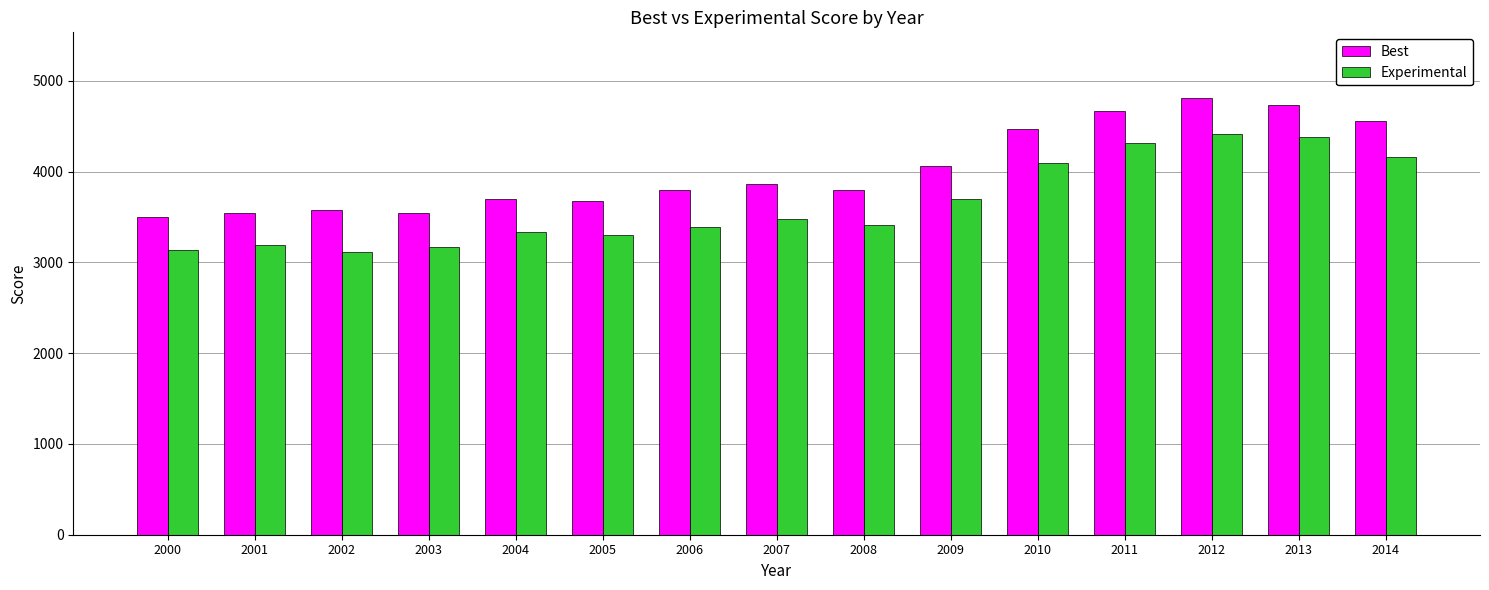

List the series in order of their peak value, lowest first.

Experimental, Best